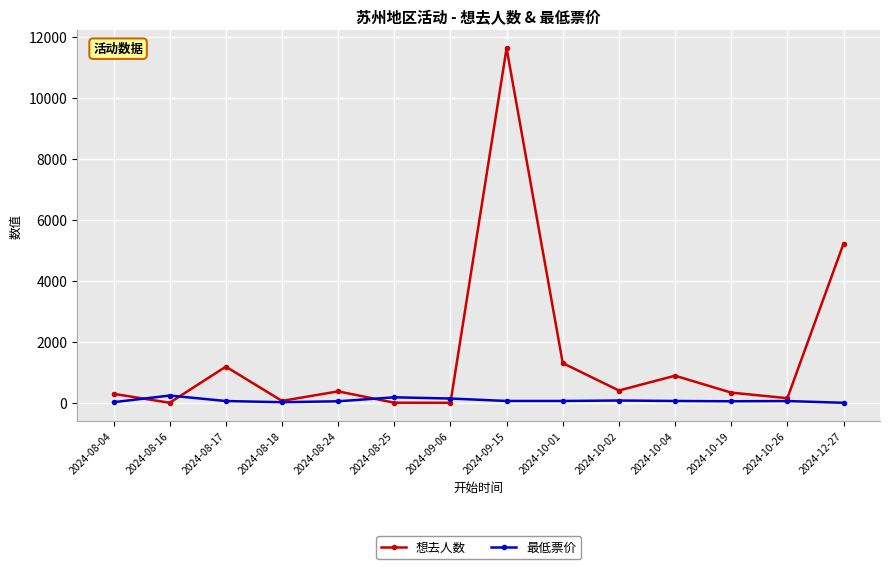

At which category is the sum across all series the highest?

2024-09-15